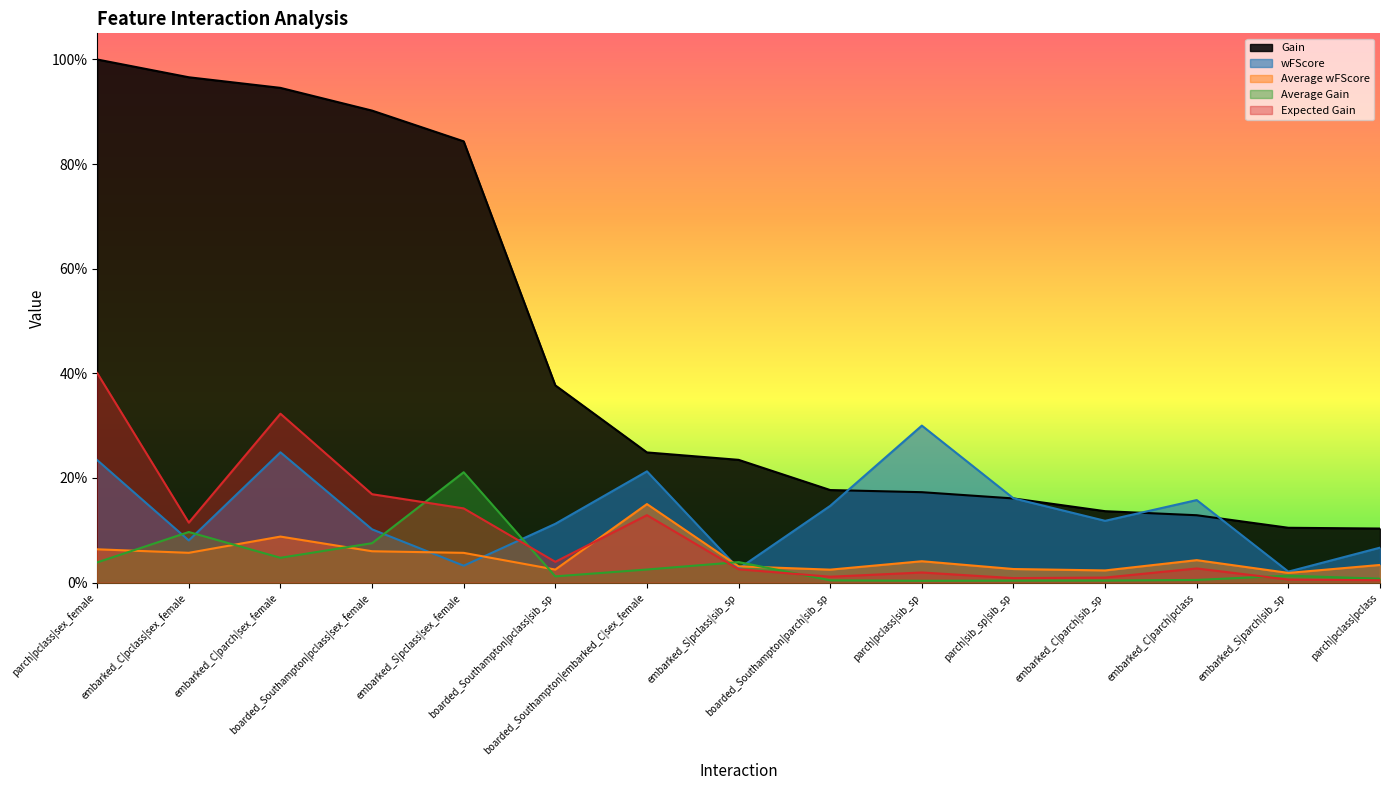

At which category does wFScore reach its first local valley?

embarked_C|pclass|sex_female